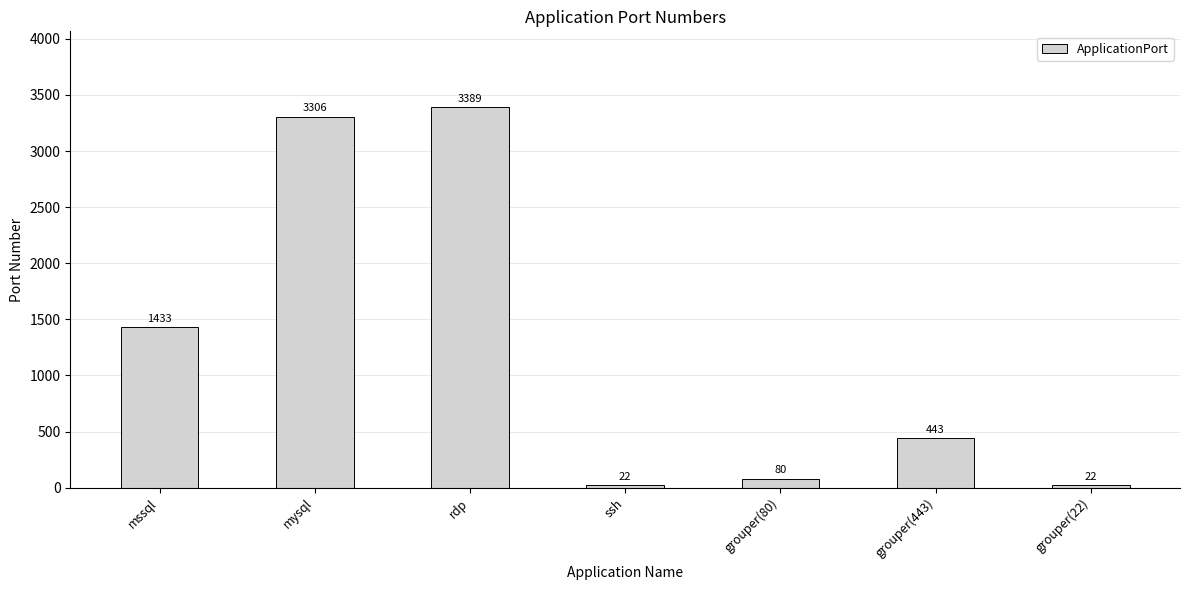

Is it true that the value at mssql is 1433?

True